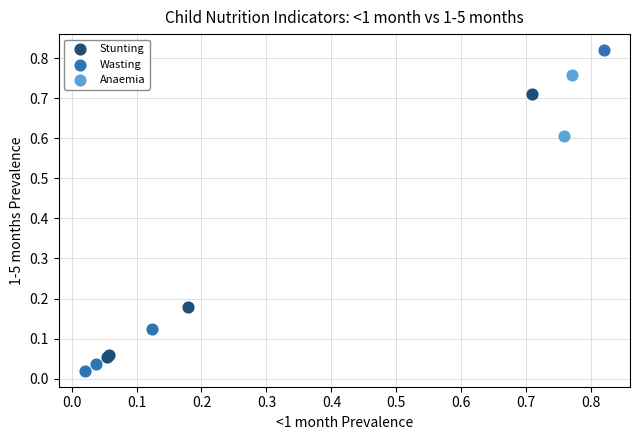

What are all the series names shown in the legend?

Stunting, Wasting, Anaemia